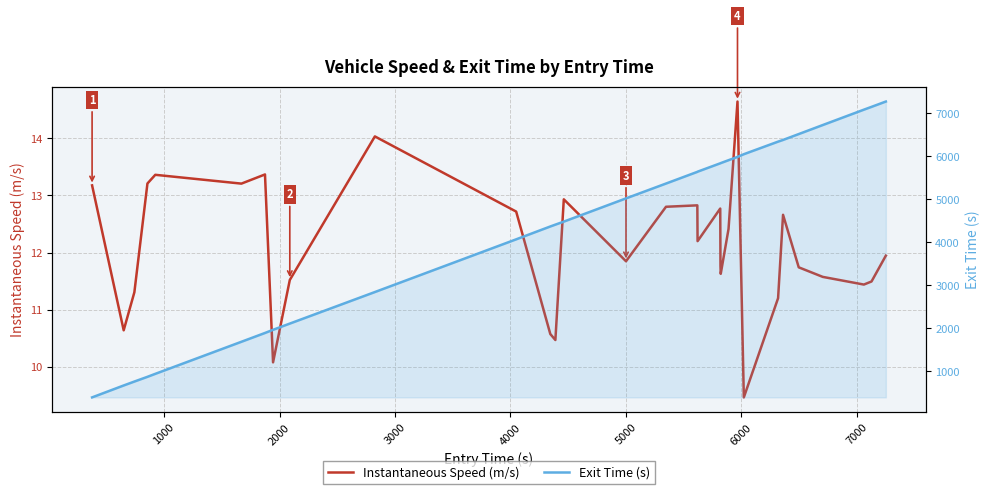

Is the value of Instantaneous Speed (m/s) at 7000 greater than the value of Exit Time (s) at 9?

No